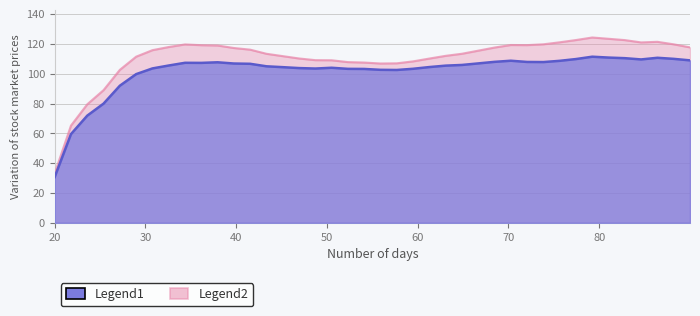

Reading right to left, extract all data points from this chart.

109.0	110.0	110.7	109.6	110.5	110.9	111.5	109.9	108.7	107.9	107.9	108.8	108.0	107.0	105.9	105.5	104.5	103.3	102.5	102.7	103.2	103.3	104.0	103.5	103.8	104.4	105.0	106.7	106.9	107.7	107.3	107.4	105.5	103.6	99.8	92.0	80.0	71.9	59.5	30.7